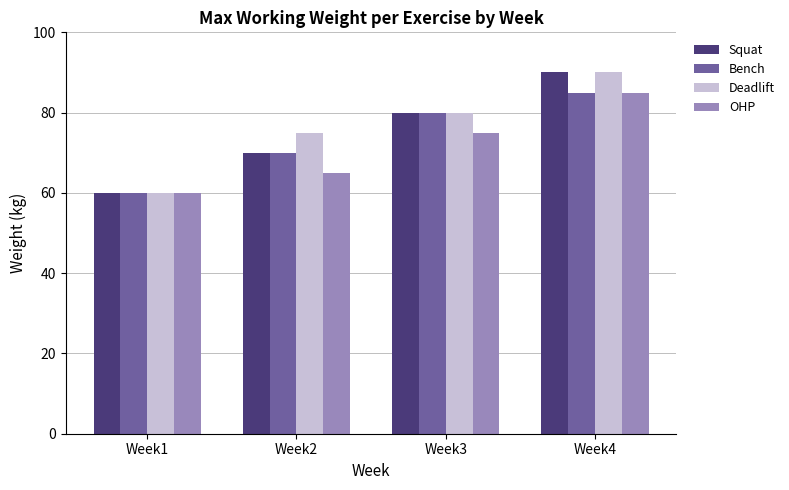

What is the maximum value shown in the chart?

90